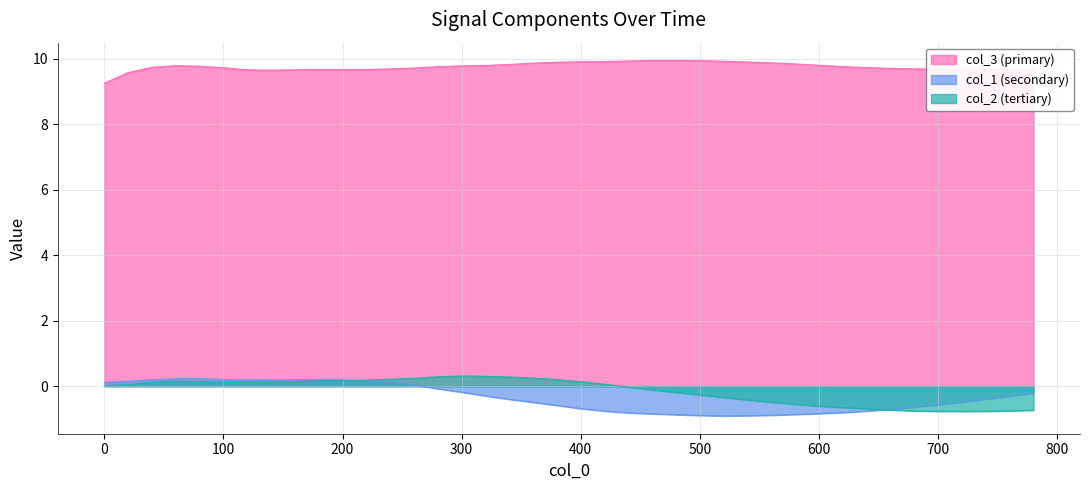

Is the value of col_1 (secondary) at 500 greater than the value of col_2 (tertiary) at 500?

No